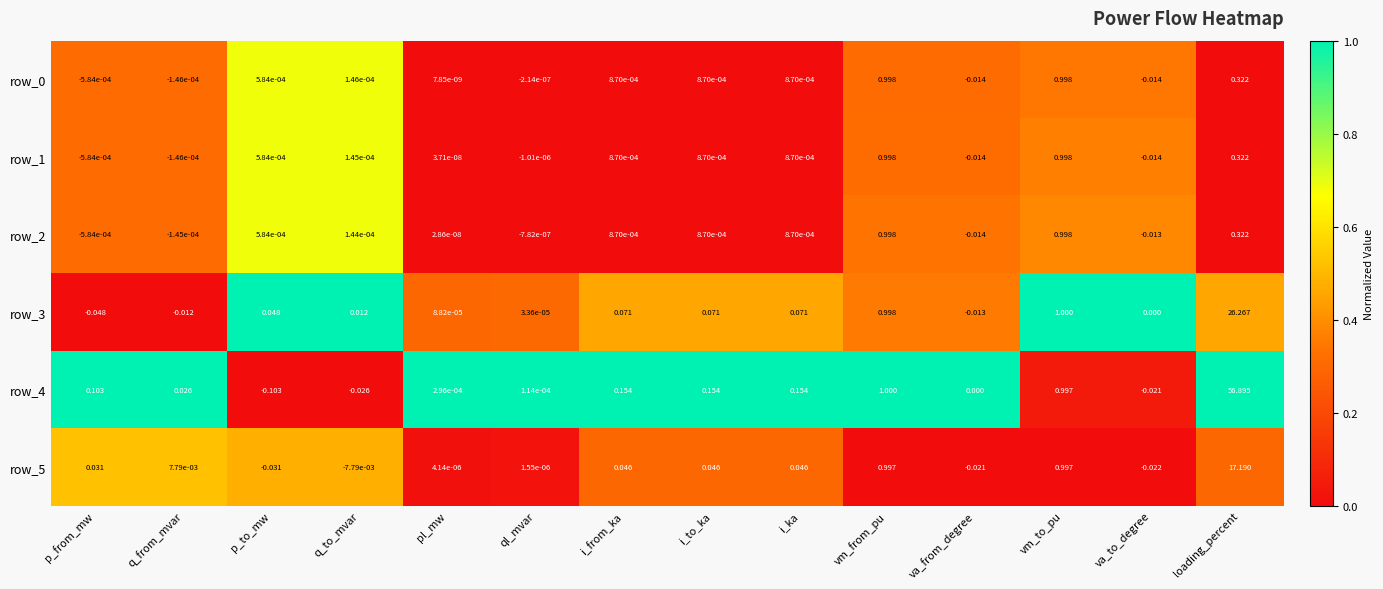

At which category is the sum across all series the highest?

loading_percent